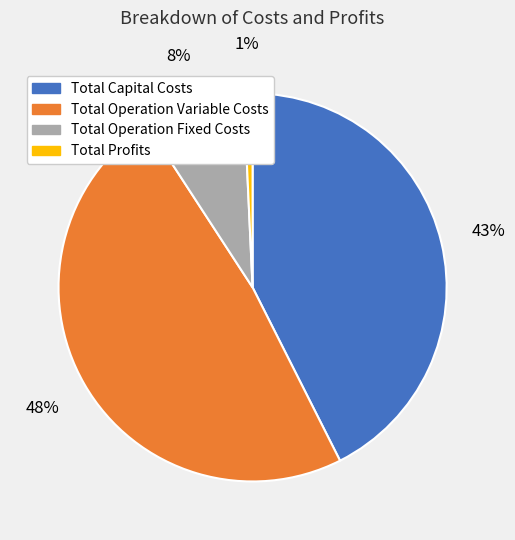

Between Total Operation Fixed Costs and Total Operation Variable Costs, which is larger?

Total Operation Variable Costs